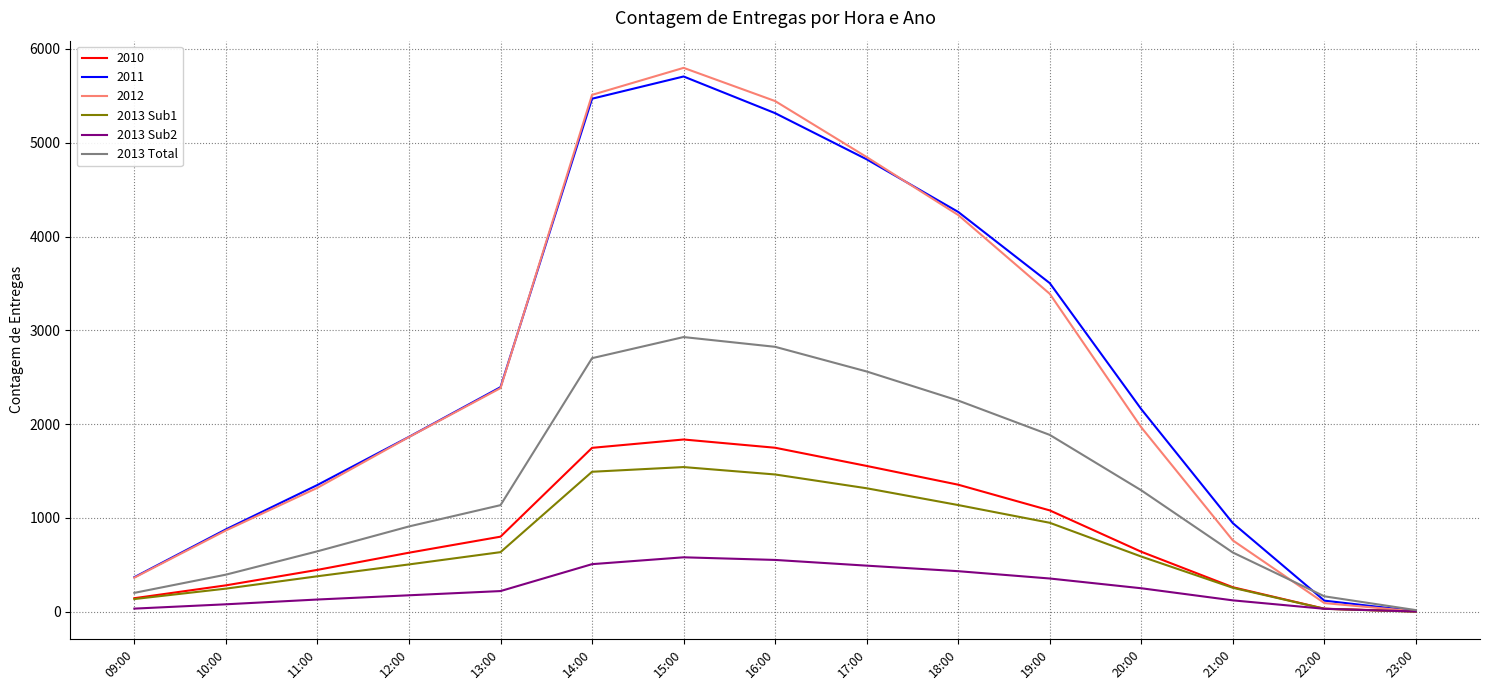

What is the difference between the maximum and minimum values in the 2013 Sub2 series?

578